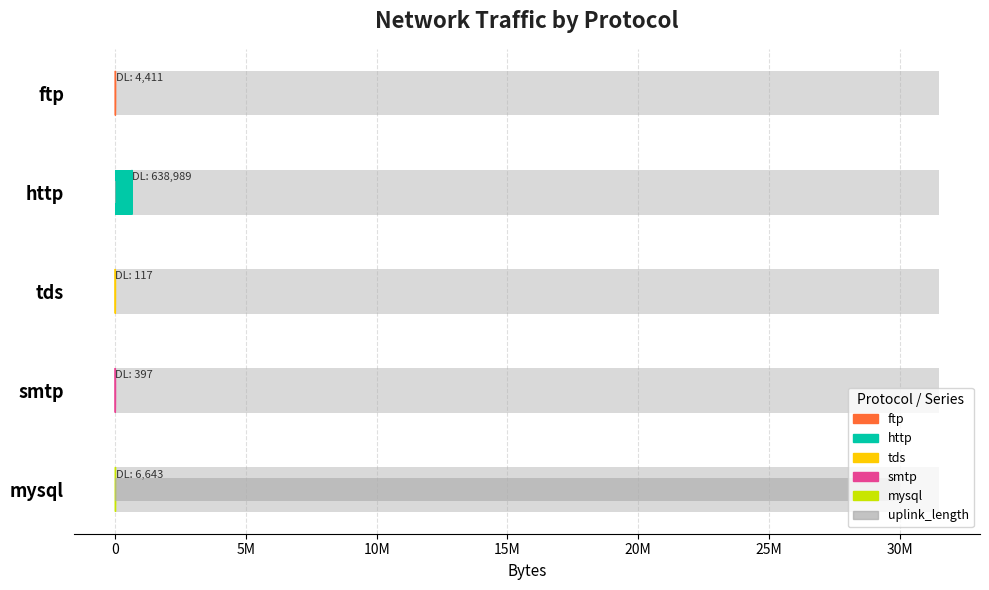

What is the sum of the values at http and smtp?

28984